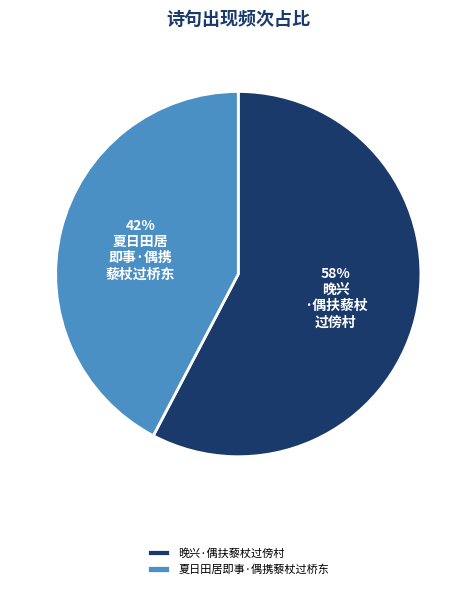

Which category has the smallest portion of the pie?

夏日田居即事·偶携藜杖过桥东